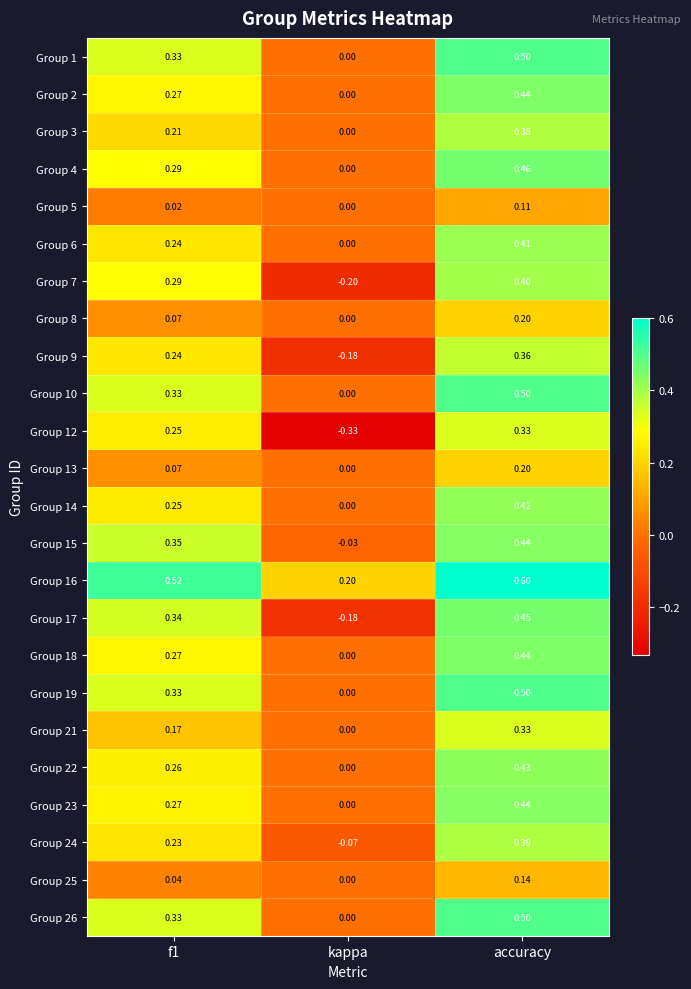

At which category is the sum across all series the highest?

accuracy